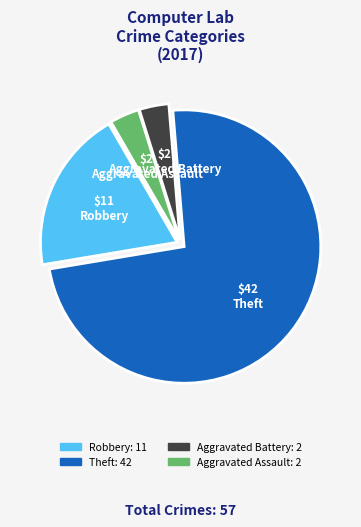

Does any single category account for the majority?

Yes